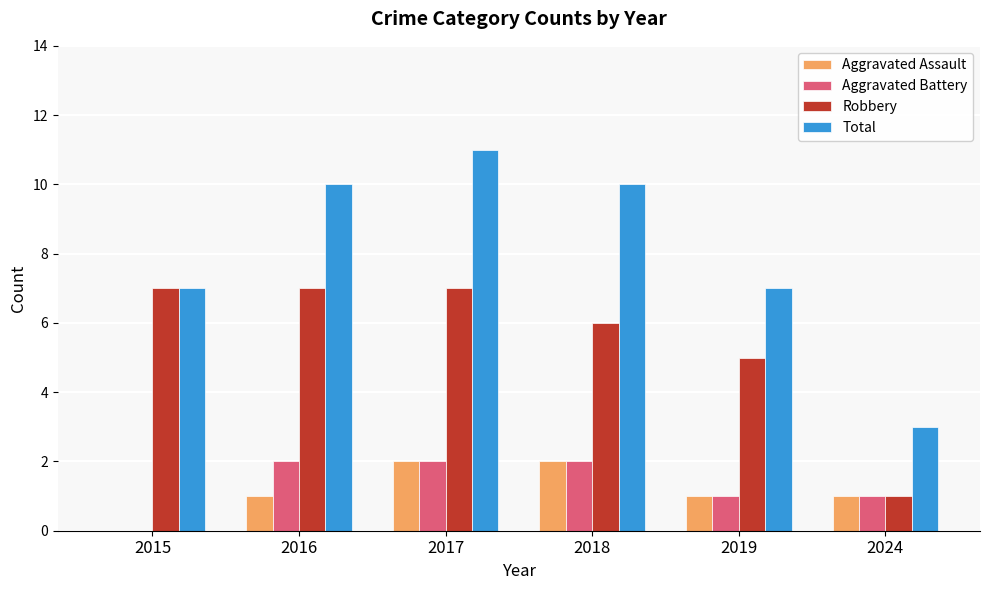

Between 2015 and 2017, which series saw the biggest shift?

Total